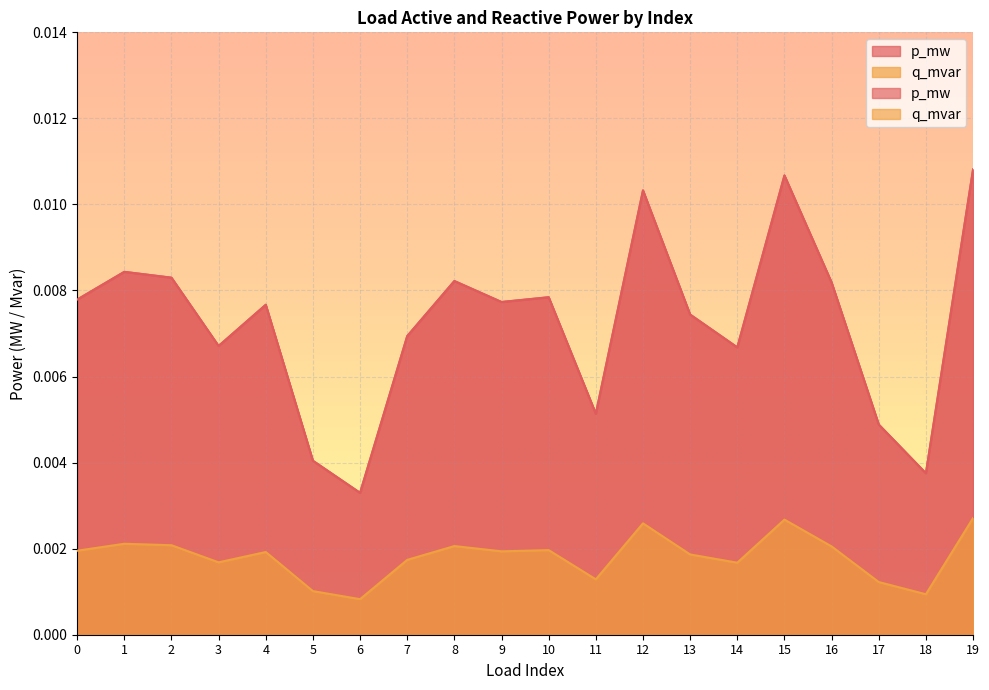

How many lines are shown in the chart?

2